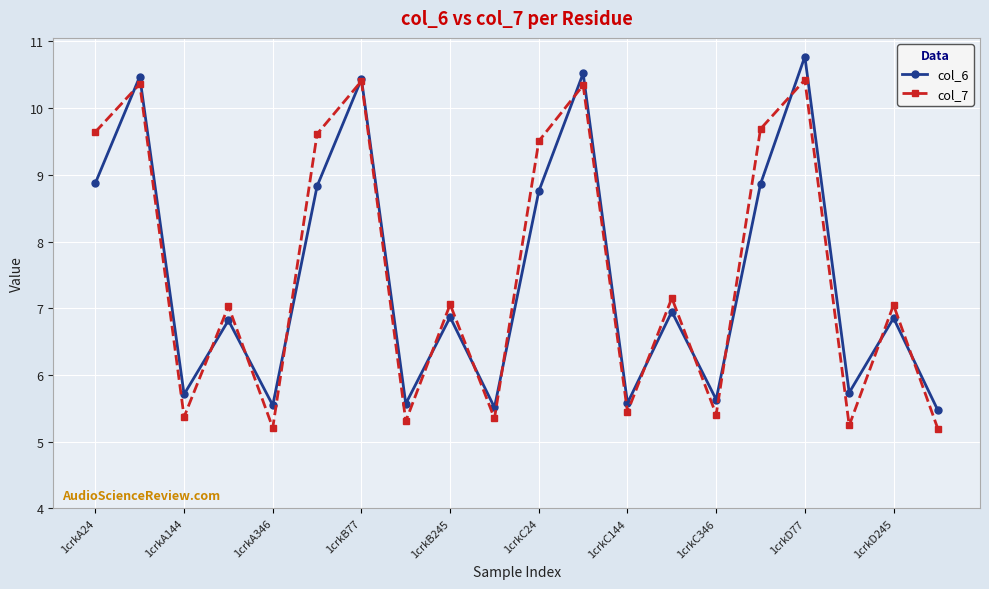

What is the highest value of the col_7 series?

10.4